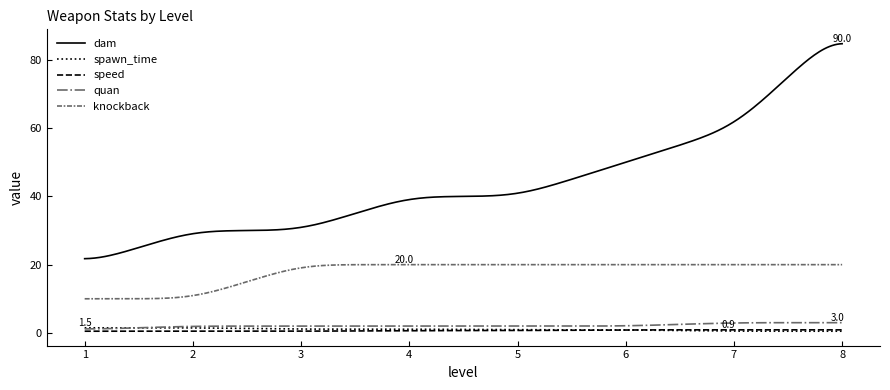

What is the greatest value displayed?

84.7